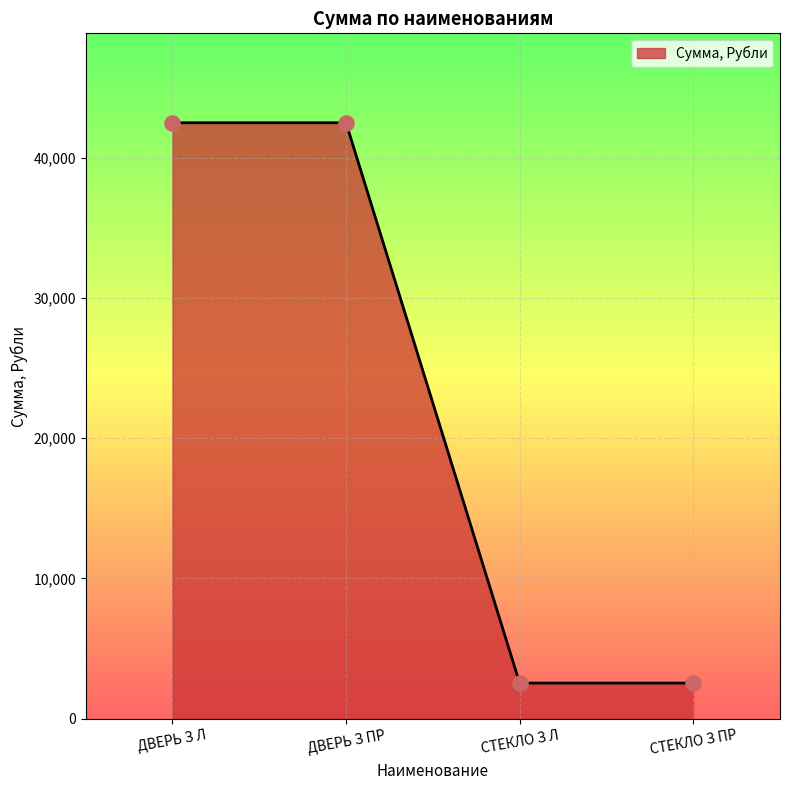

Approximately how many times larger is the value at ДВЕРЬ З ПР compared to СТЕКЛО З ПР?

16.7